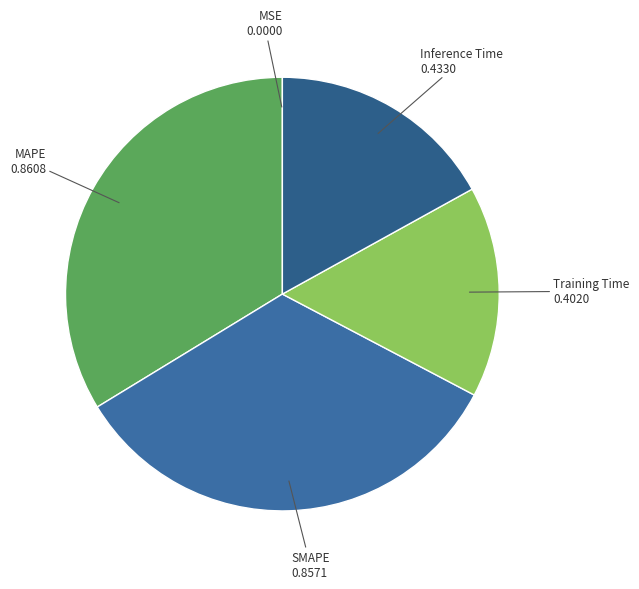

Is it true that SMAPE is 27% of the pie?

False